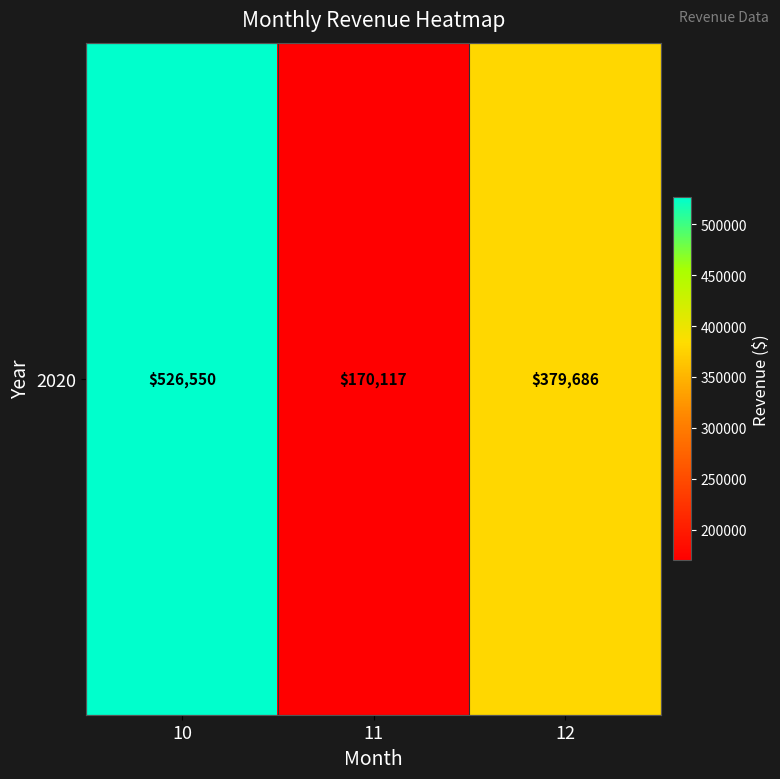

At which label is the value closest to 348333?

12